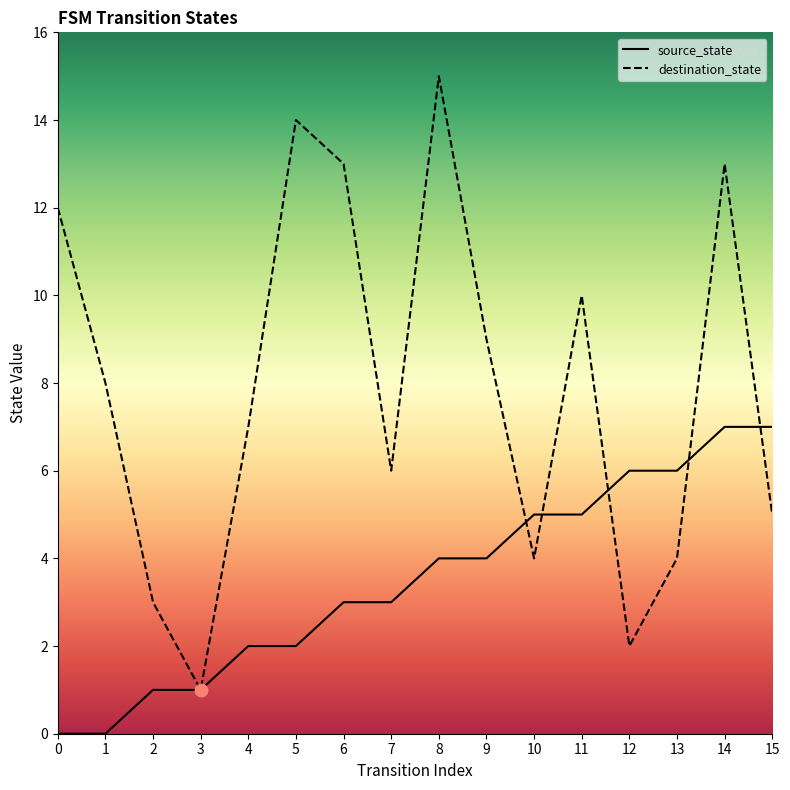

What are all the series names shown in the legend?

source_state, destination_state